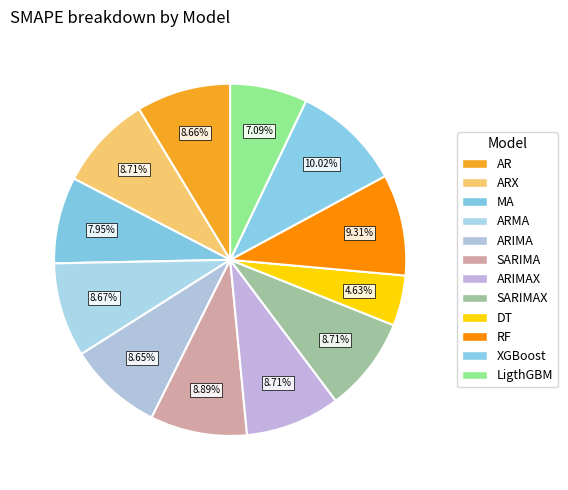

Count the number of slices in the pie.

12